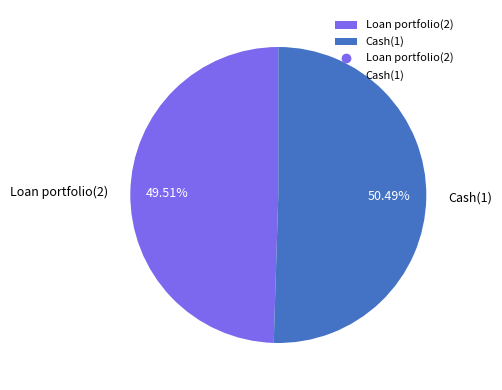

Which category accounts for the majority?

Cash(1)